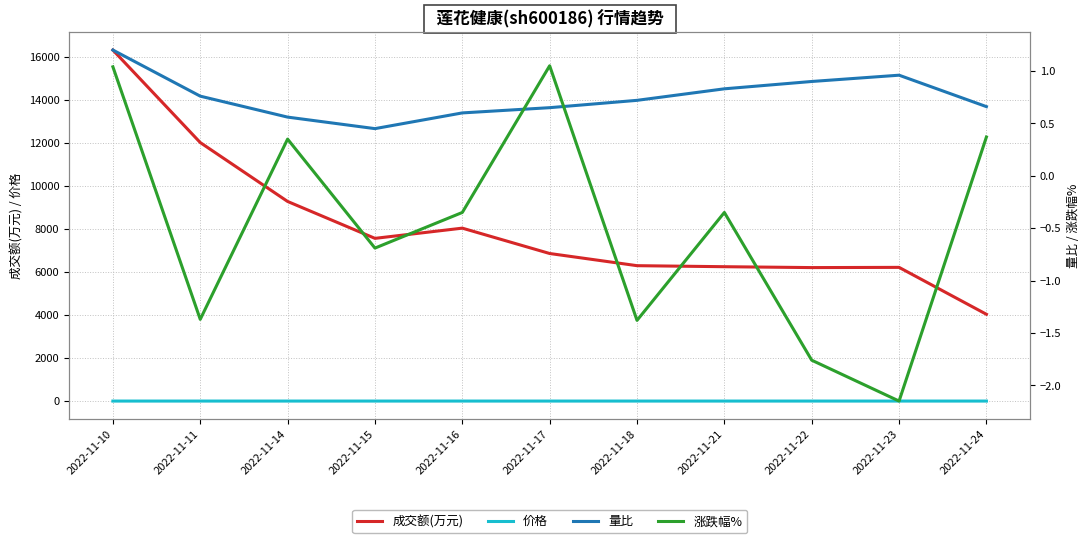

Reading left to right, what are all the values shown in this chart?

成交额(万元): 16324.0	12023.0	9284.0	7568.0	8043.0	6864.0	6298.0	6250.0	6209.0	6219.0	4038.0
价格: 2.9	2.9	2.9	2.9	2.9	2.9	2.9	2.8	2.8	2.7	2.7
量比: 1.2	0.8	0.6	0.5	0.6	0.7	0.7	0.8	0.9	1.0	0.7
涨跌幅%: 1.0	-1.4	0.3	-0.7	-0.3	1.1	-1.4	-0.3	-1.8	-2.1	0.4